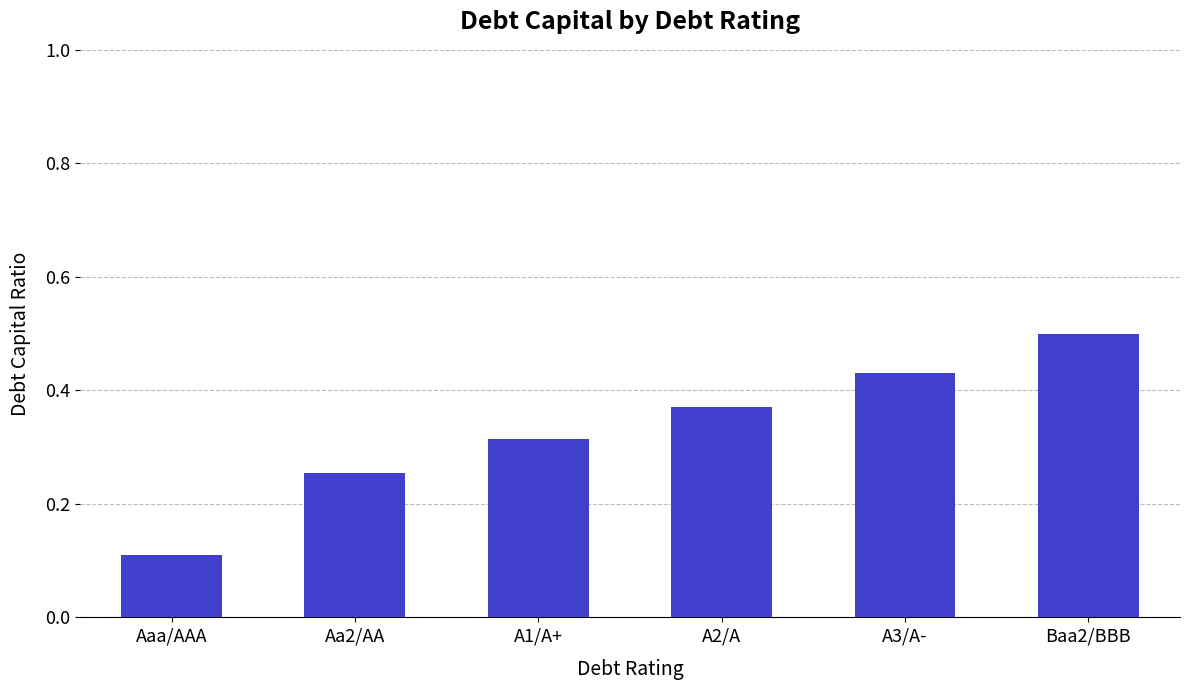

What is the sum of the values at Aaa/AAA and Baa2/BBB?

0.6